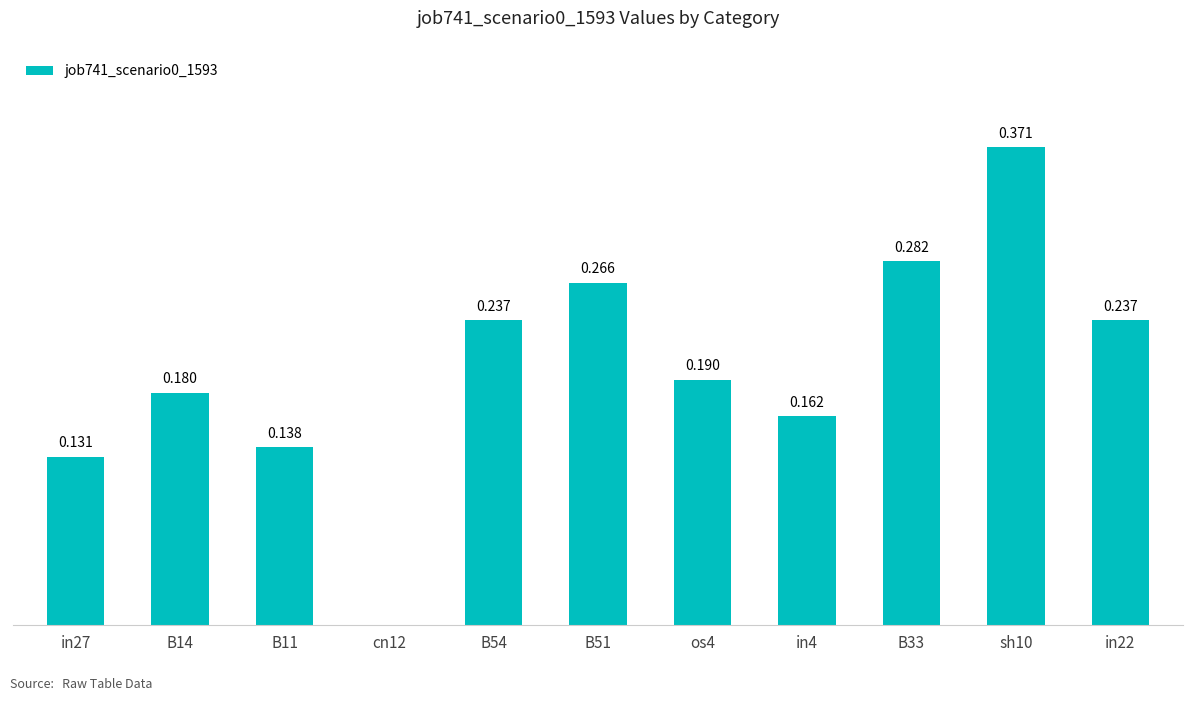

What is the greatest value displayed?

0.4